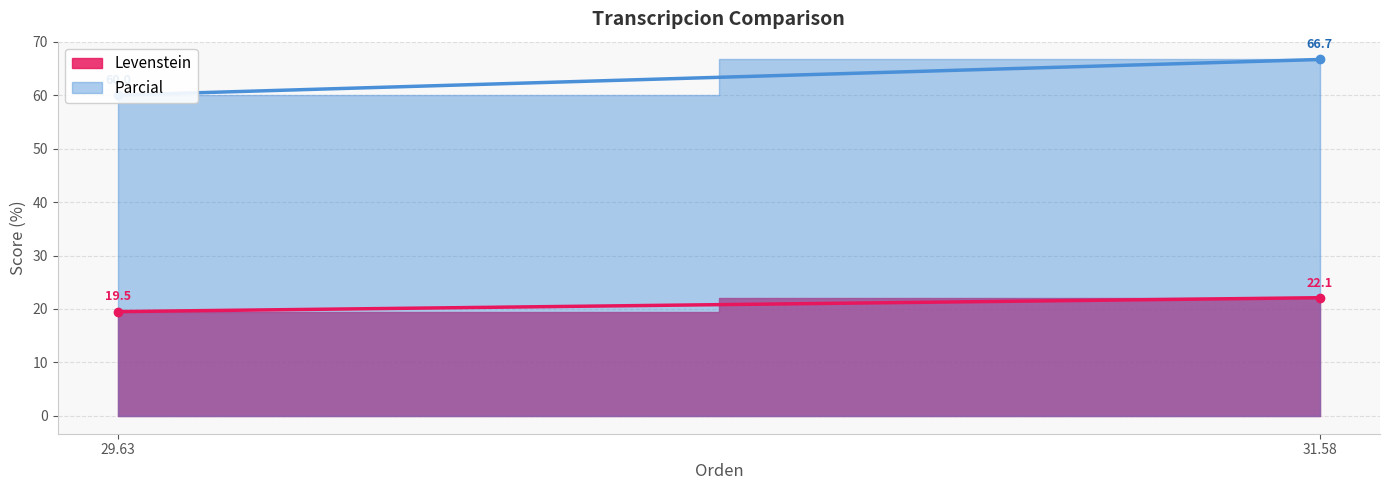

What is the highest value of the Parcial series?

66.7